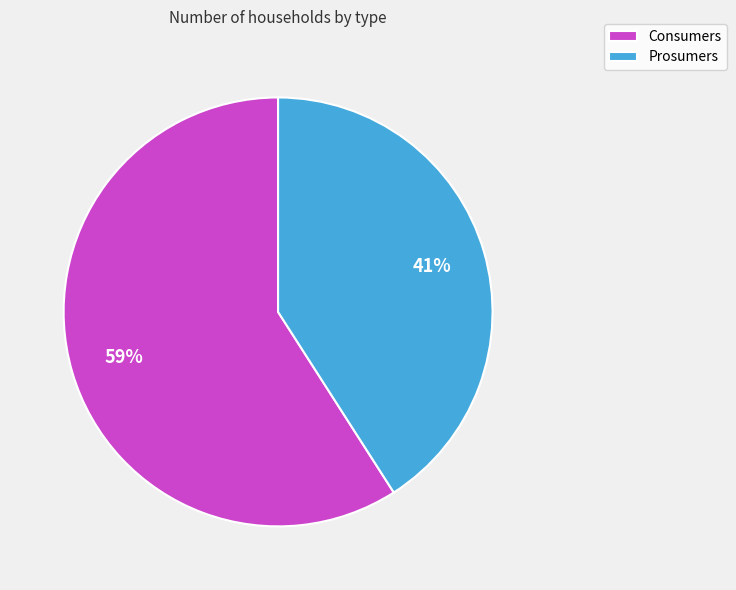

Combined, do Consumers and Prosumers account for over 50%?

Yes